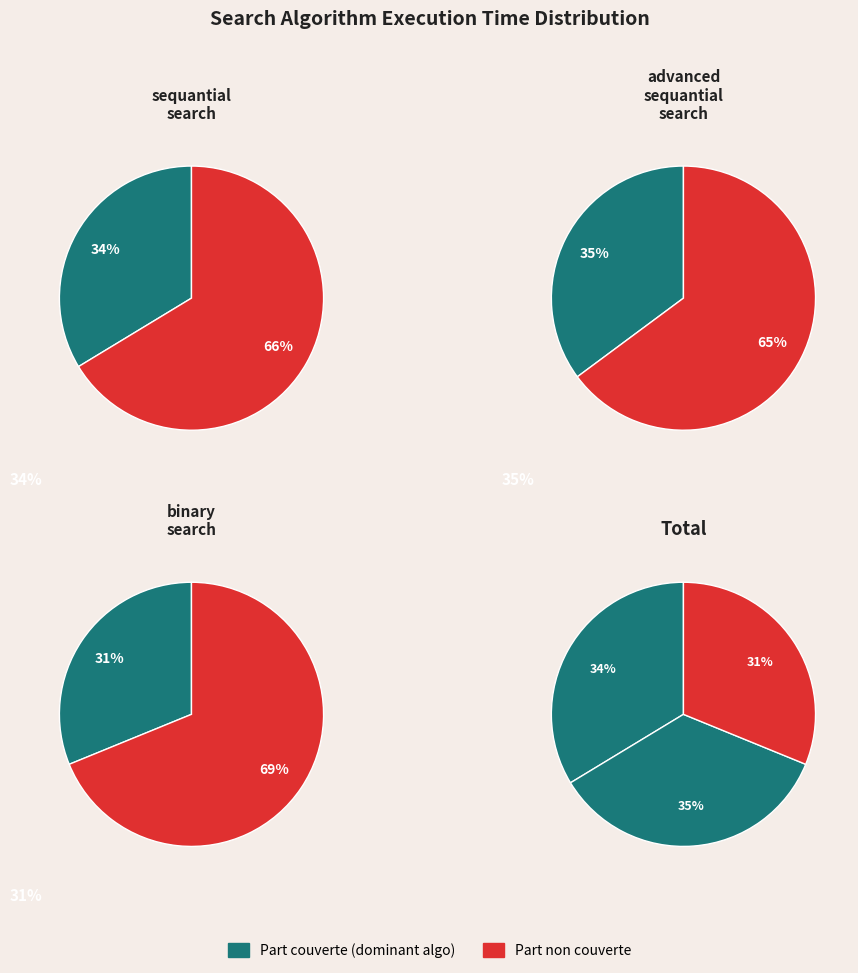

Is the sum of sequantial_search and advanced_sequantial_search greater than half?

Yes